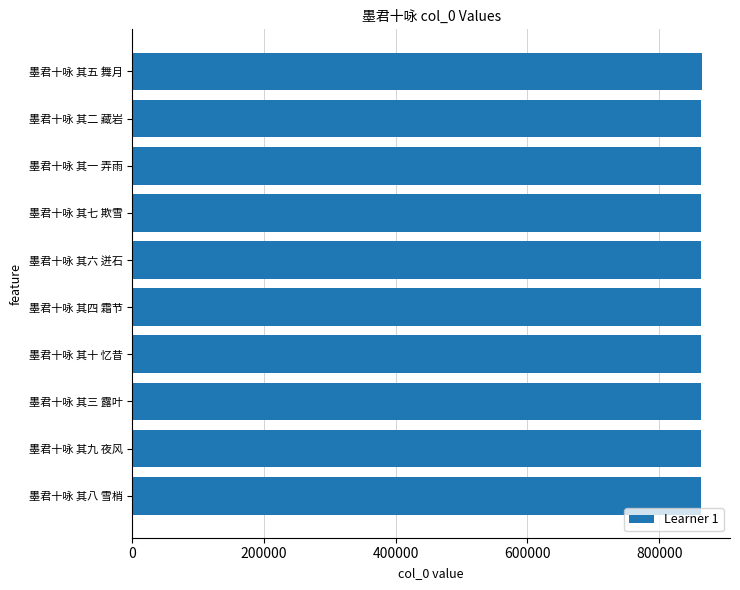

How many bars are there in total?

10